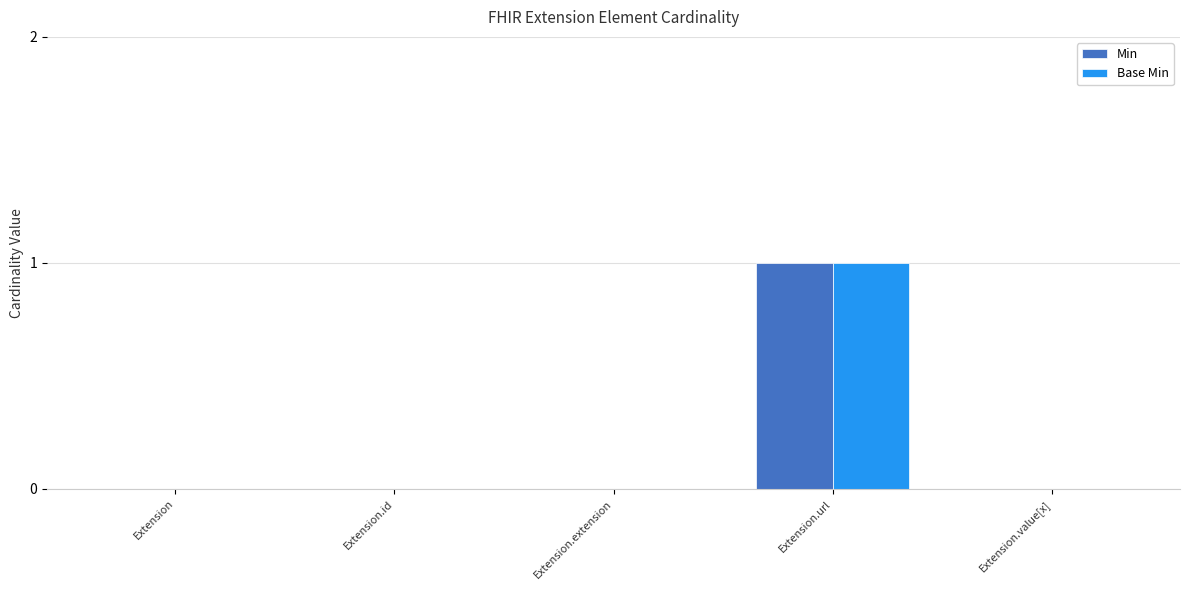

At which category is the sum across all series the highest?

Extension.url